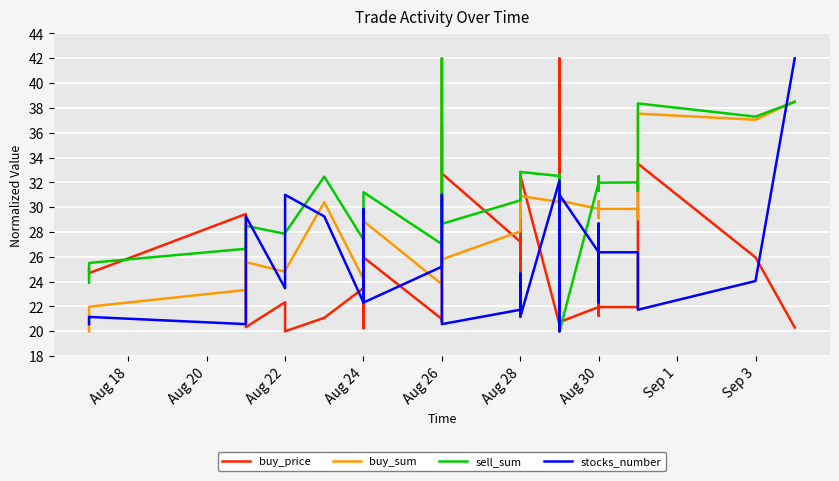

Rank the series by their maximum value, from highest to lowest.

buy_price, buy_sum, sell_sum, stocks_number